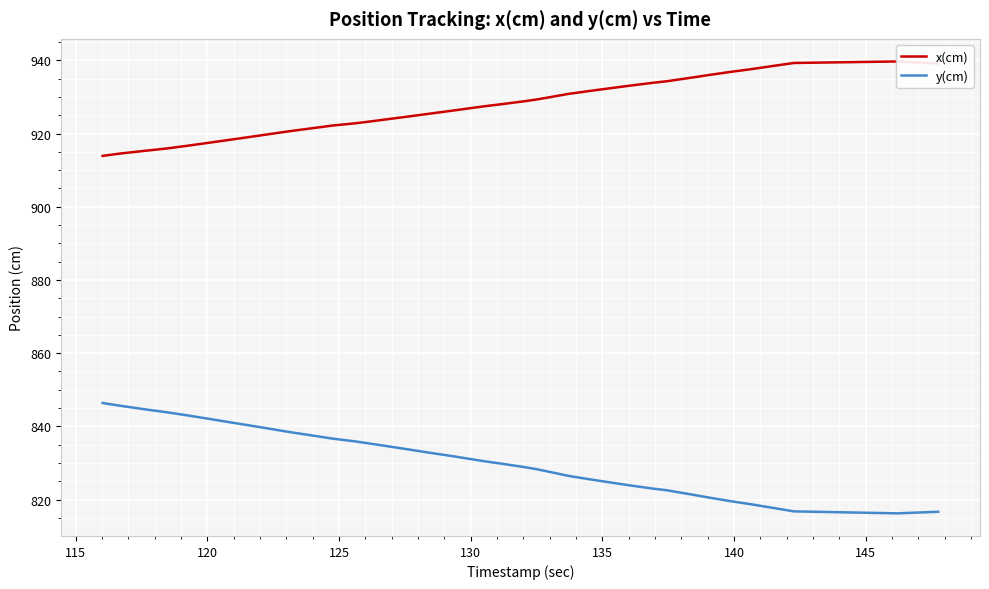

True or false: y(cm) and x(cm) intersect in this chart.

False